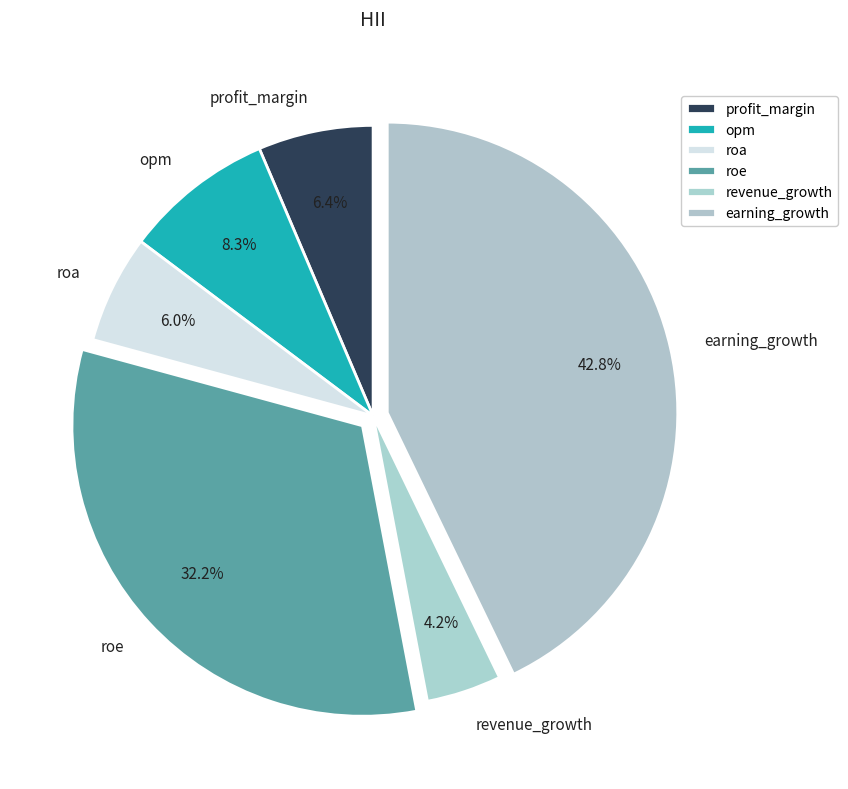

To the nearest percent, what portion does roe represent?

32%